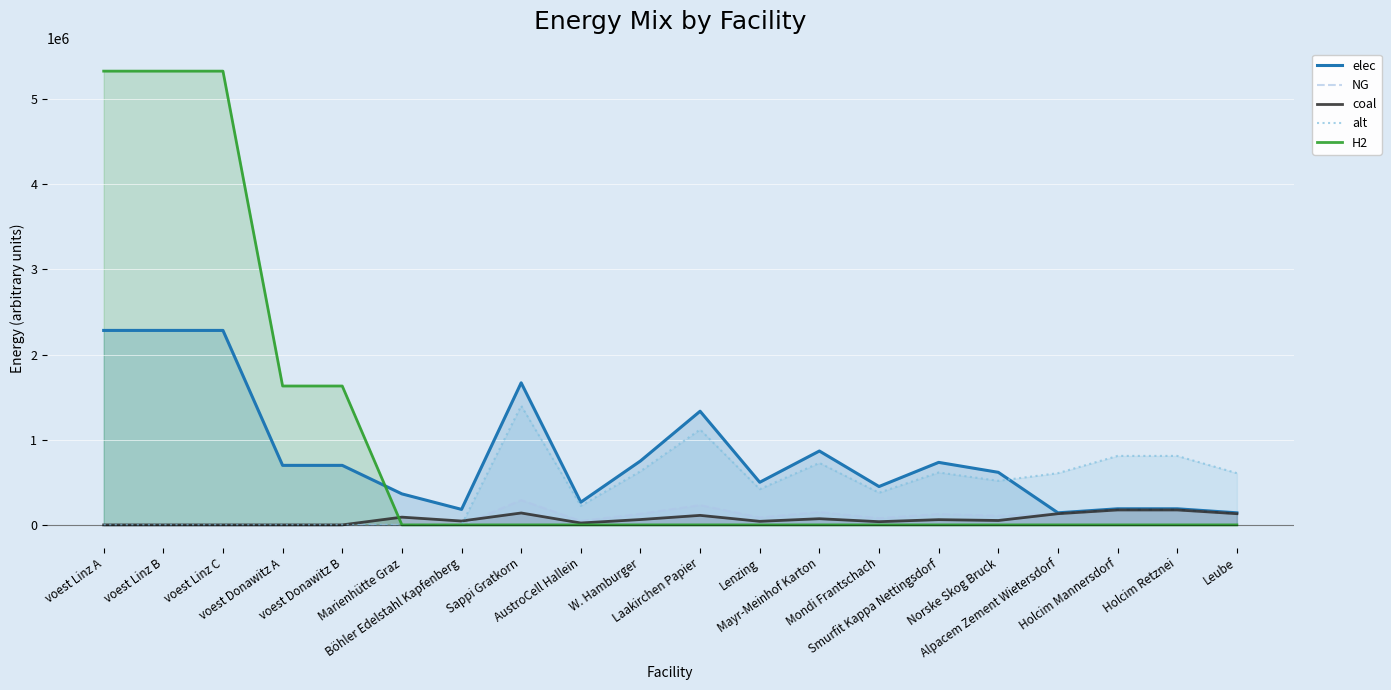

What is the greatest value displayed?

5326941.6